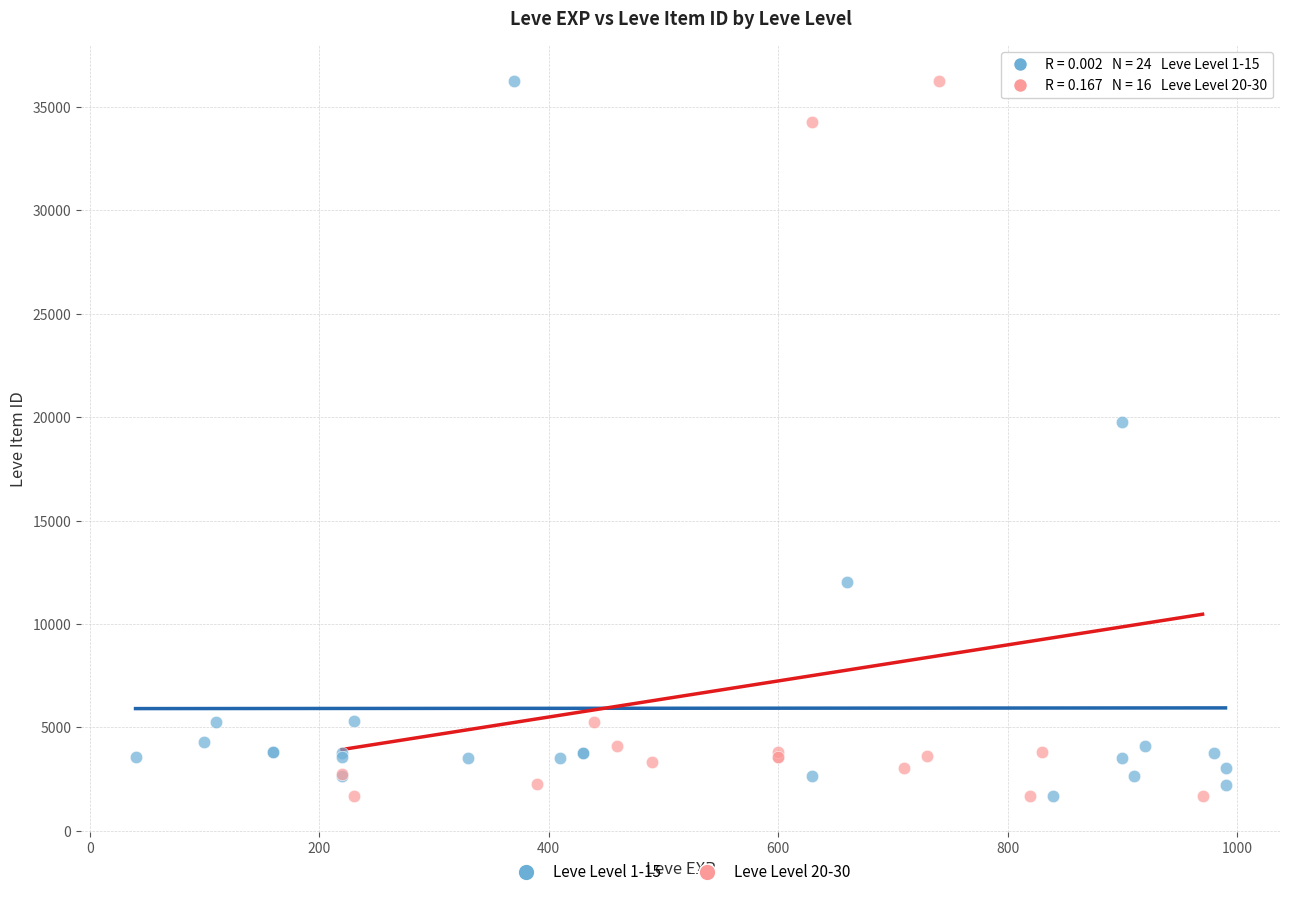

What are all the series names shown in the legend?

Leve Level 1-15, Leve Level 20-30